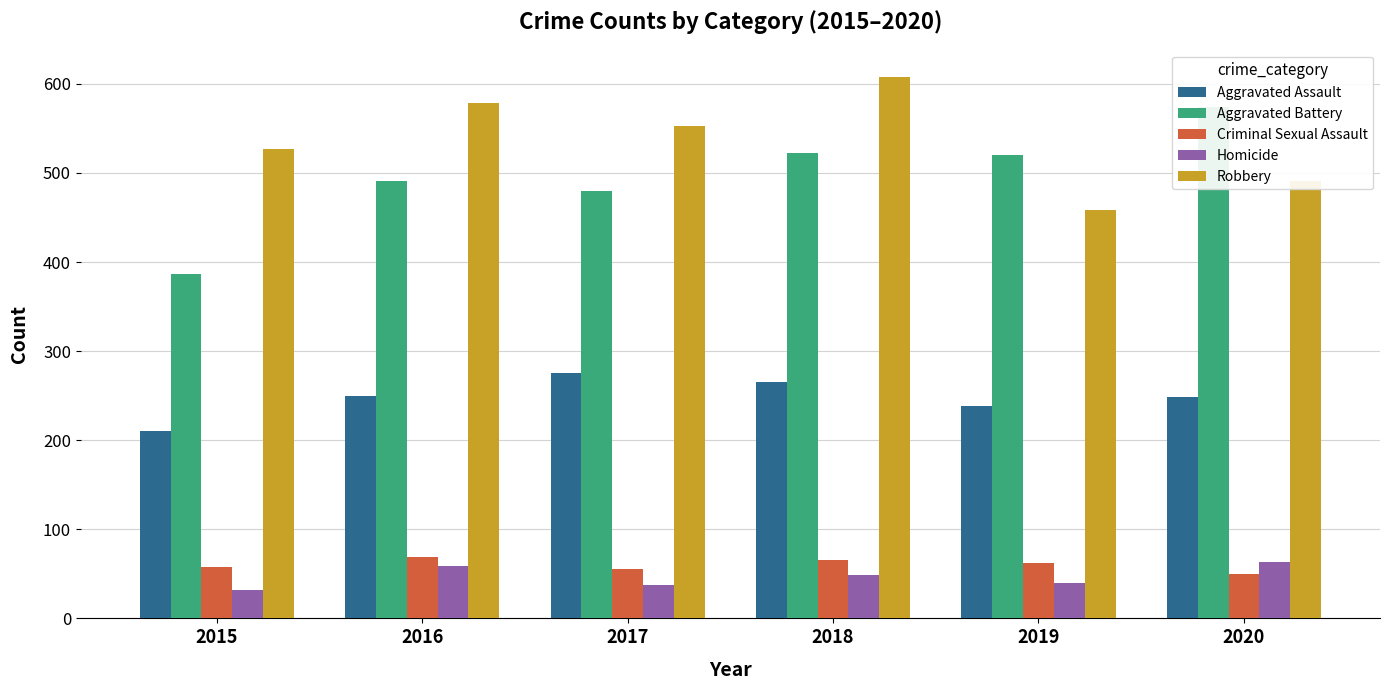

Which series has the largest range (max minus min)?

Aggravated Battery